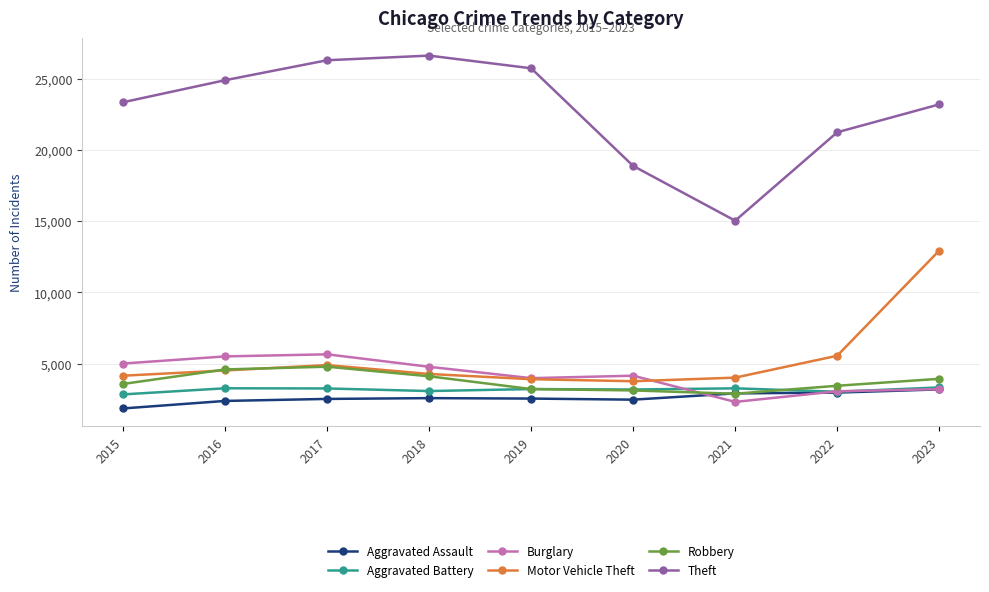

At how many categories does at least one series exceed 2817?

9